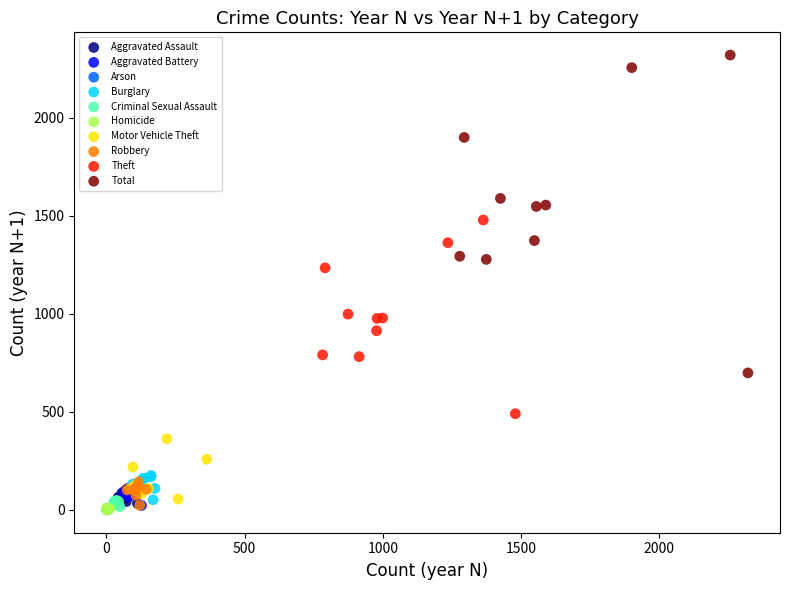

Which series contains the highest Y value?

Total